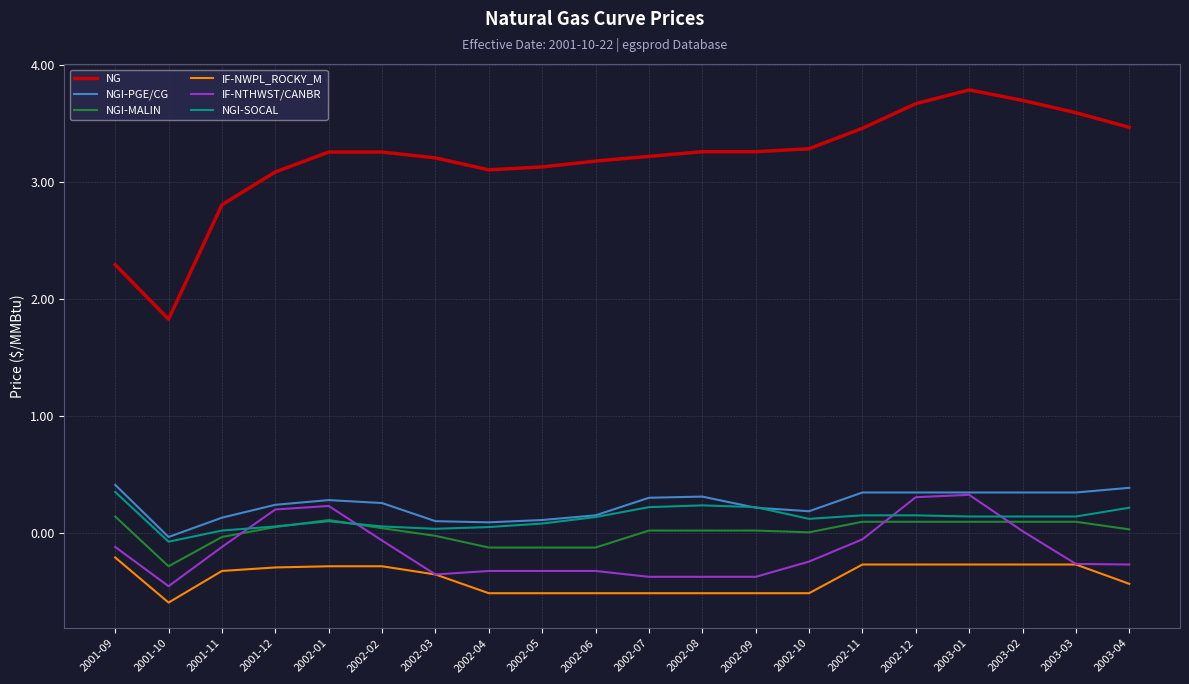

What position from the left is 2002-10?

14